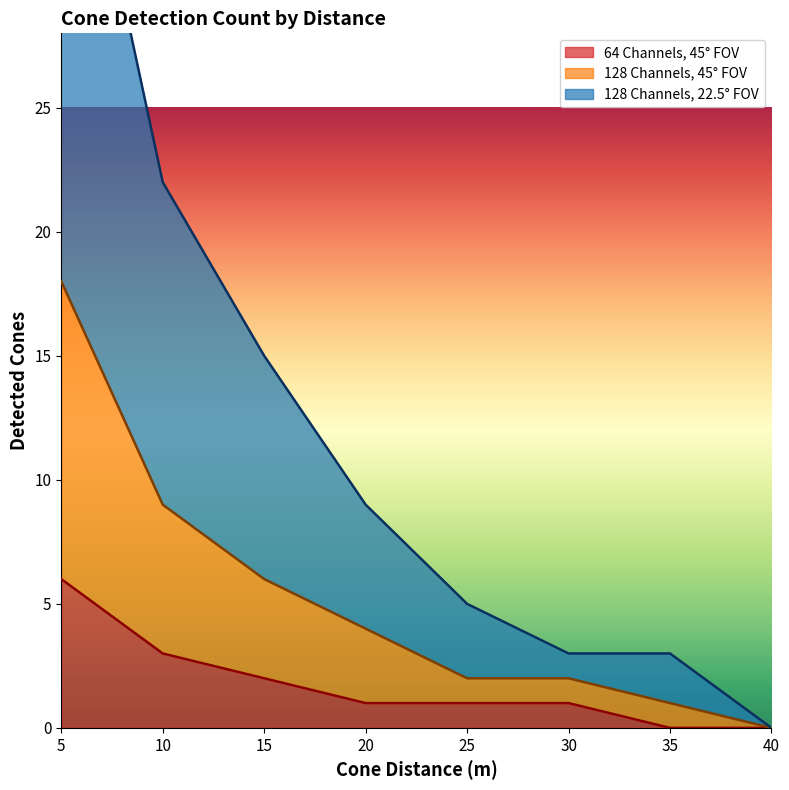

Is the value of 64 Channels, 45° FOV at 35 greater than the value of 128 Channels, 22.5° FOV at 20?

No